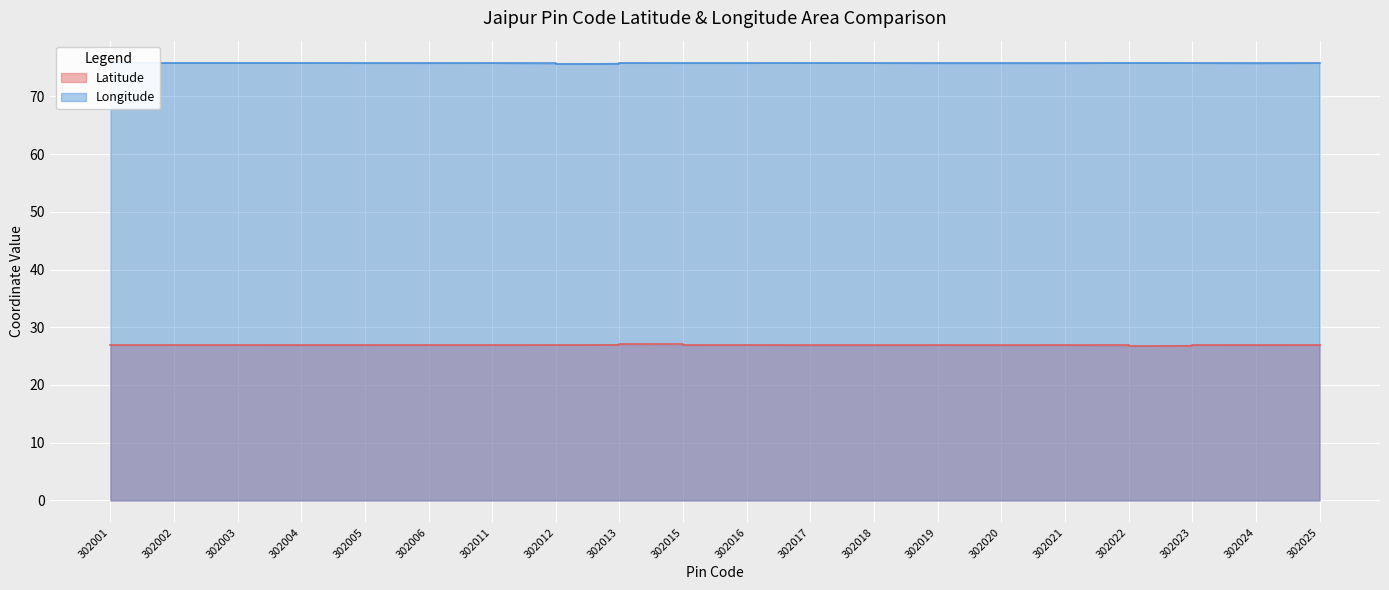

Reading left to right, extract all data points from this chart.

Latitude: 302001=26.9	302002=26.9	302003=26.9	302004=26.9	302005=26.9	302006=26.9	302011=26.9	302012=27.0	302013=27.0	302015=26.9	302016=26.9	302017=26.8	302018=26.9	302019=26.9	302020=26.9	302021=26.9	302022=26.7	302023=26.9	302024=26.9	302025=26.9
Longitude: 302001=75.8	302002=75.8	302003=75.8	302004=75.8	302005=75.8	302006=75.8	302011=75.8	302012=75.7	302013=75.8	302015=75.8	302016=75.8	302017=75.8	302018=75.8	302019=75.8	302020=75.8	302021=75.7	302022=75.9	302023=75.8	302024=75.7	302025=75.8